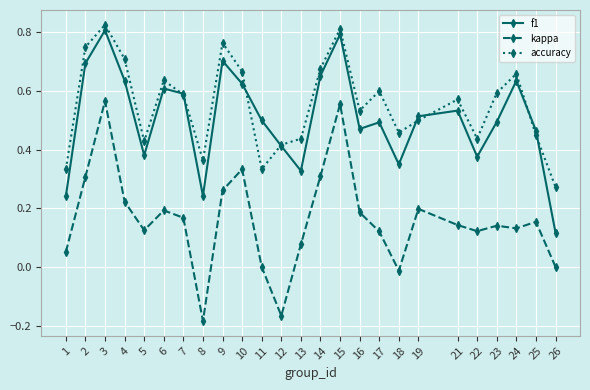

True or false: f1 and kappa cross at least once.

False